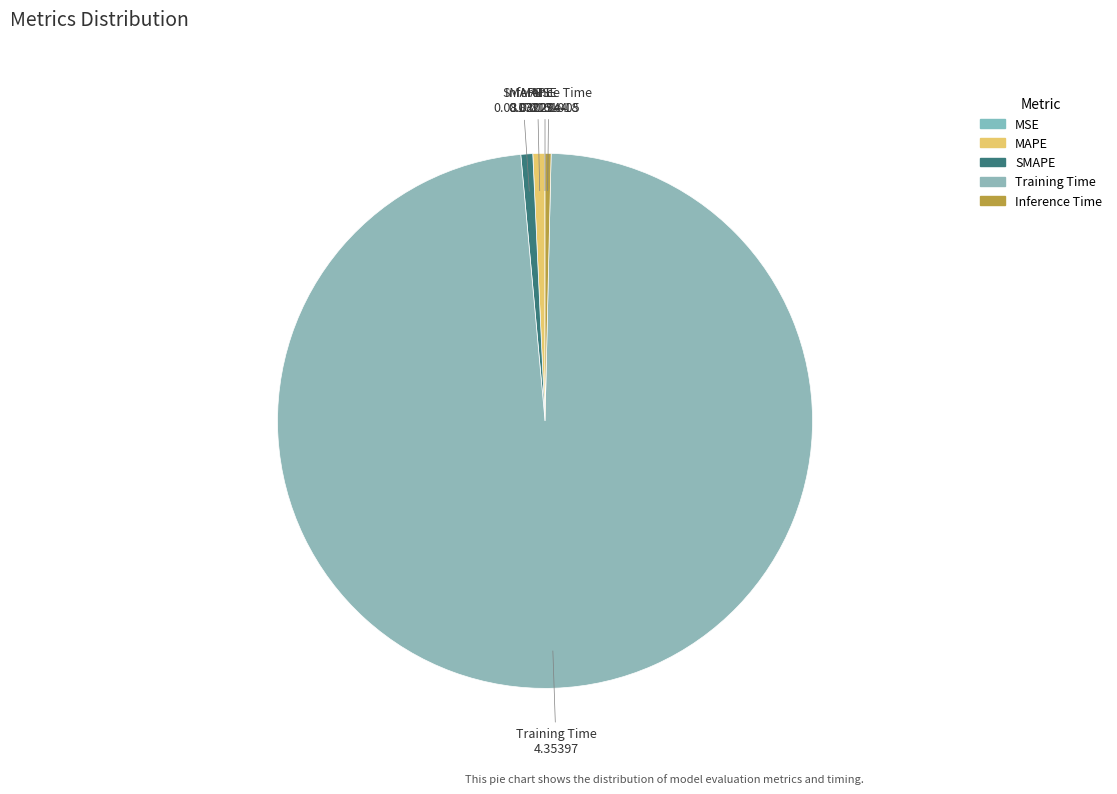

How many segments does this pie chart have?

5